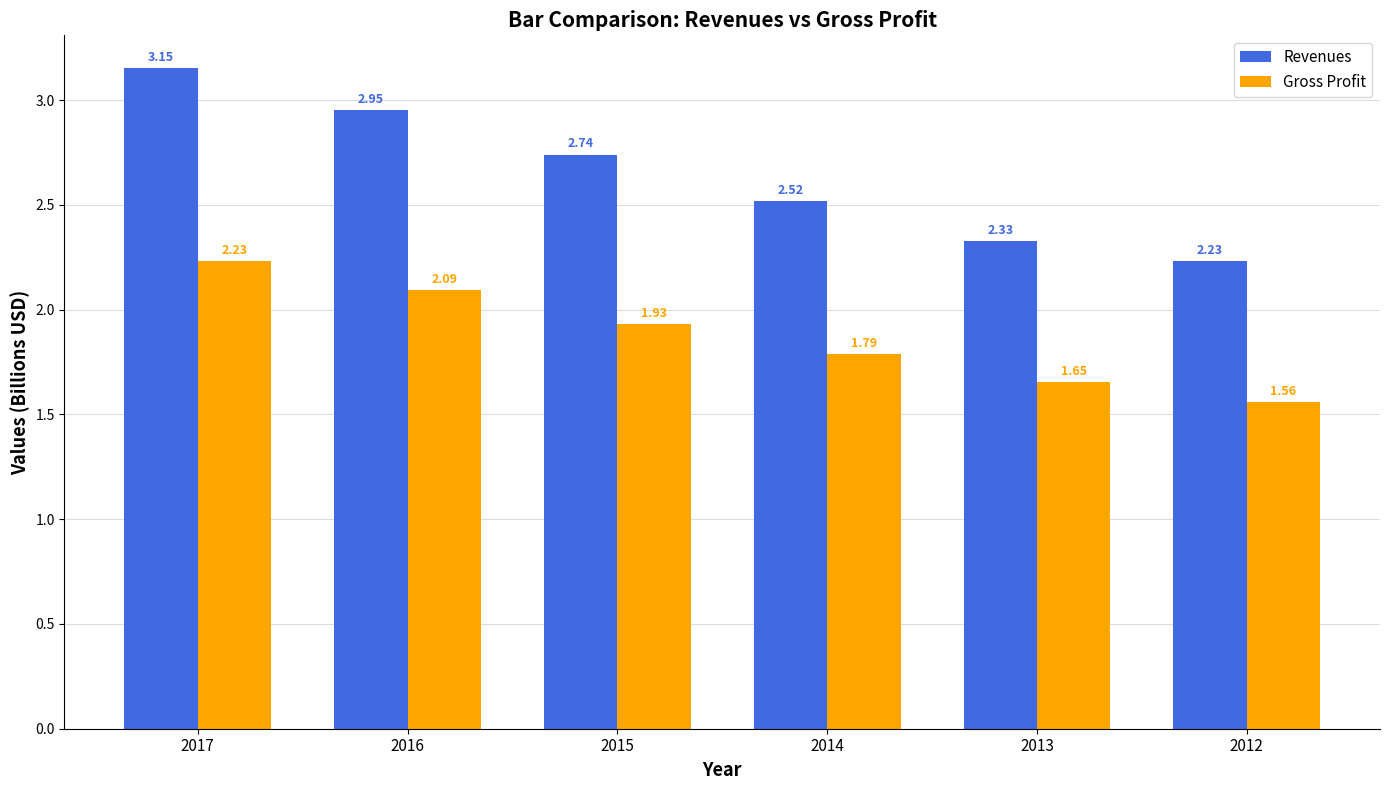

What are all the series names shown in the legend?

Revenues, Gross Profit